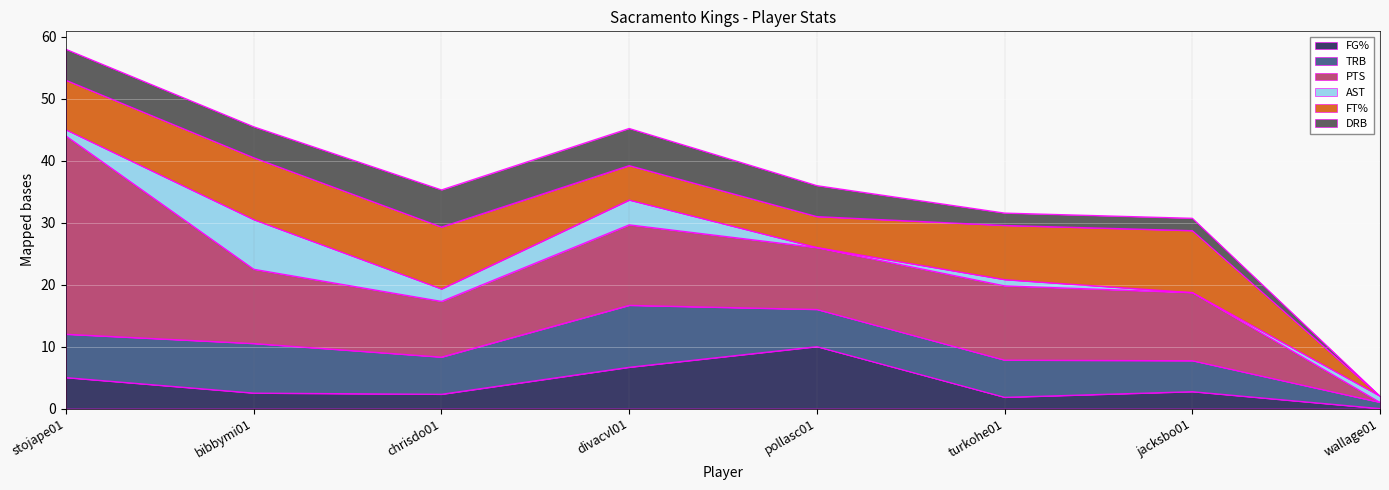

Reading left to right, list all the values displayed in this chart.

FG%: 0.5	0.2	0.2	0.7	1.0	0.2	0.3	0.0
TRB: 7.0	8.0	6.0	10.0	6.0	6.0	5.0	1.0
PTS: 32.0	12.0	9.0	13.0	10.0	12.0	11.0	0.0
AST: 1.0	8.0	2.0	4.0	0.0	1.0	0.0	1.0
FT%: 0.8	1.0	1.0	0.6	0.5	0.9	1.0	0.0
DRB: 5.0	5.0	6.0	6.0	5.0	2.0	2.0	0.0